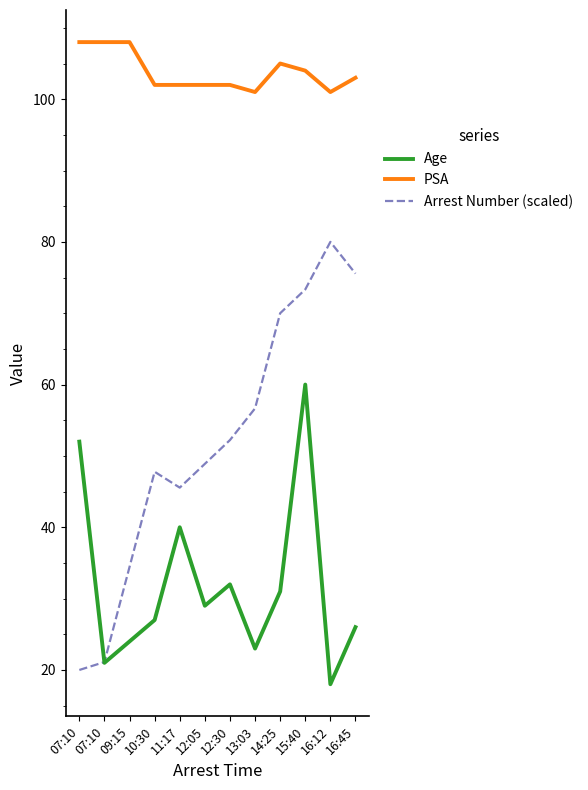

What is the total value across all series at 16:12?

199.0